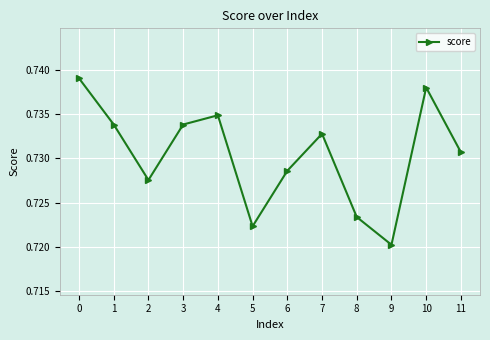

Does the chart display data point markers on the line(s)?

Yes